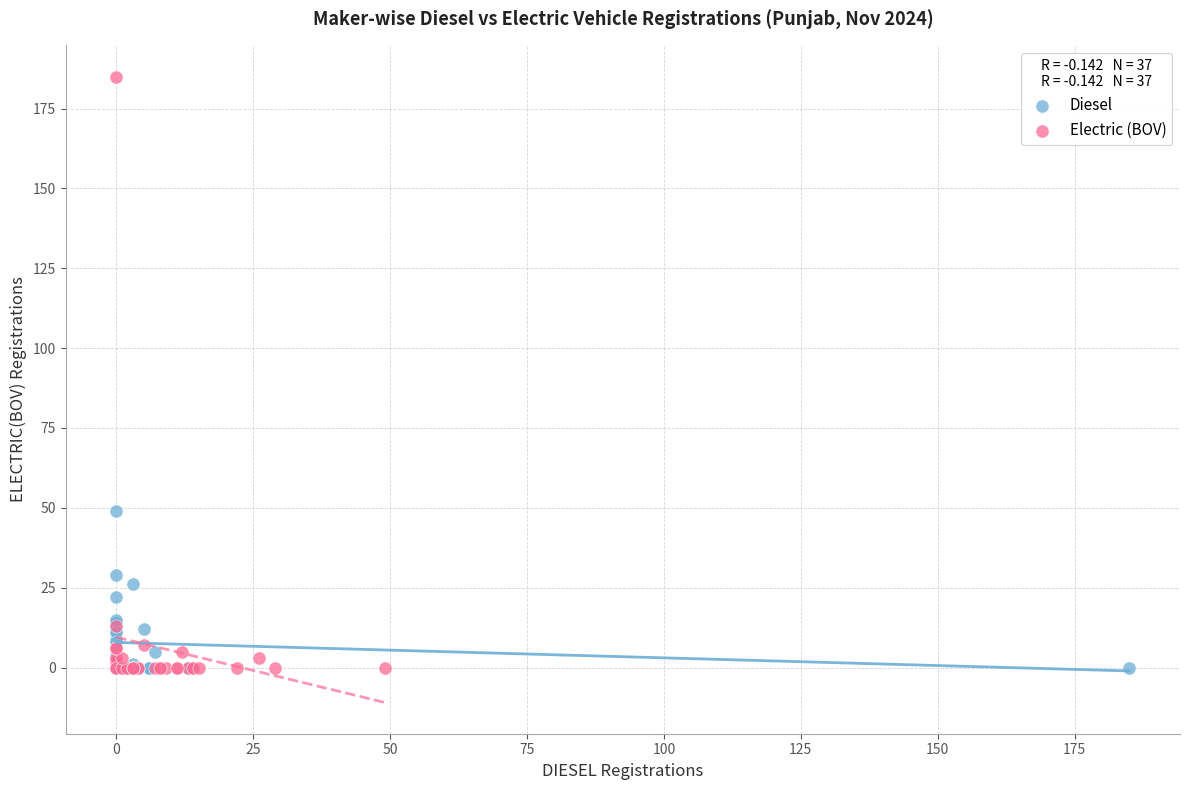

Which series has the largest Y range (max minus min)?

Electric (BOV)